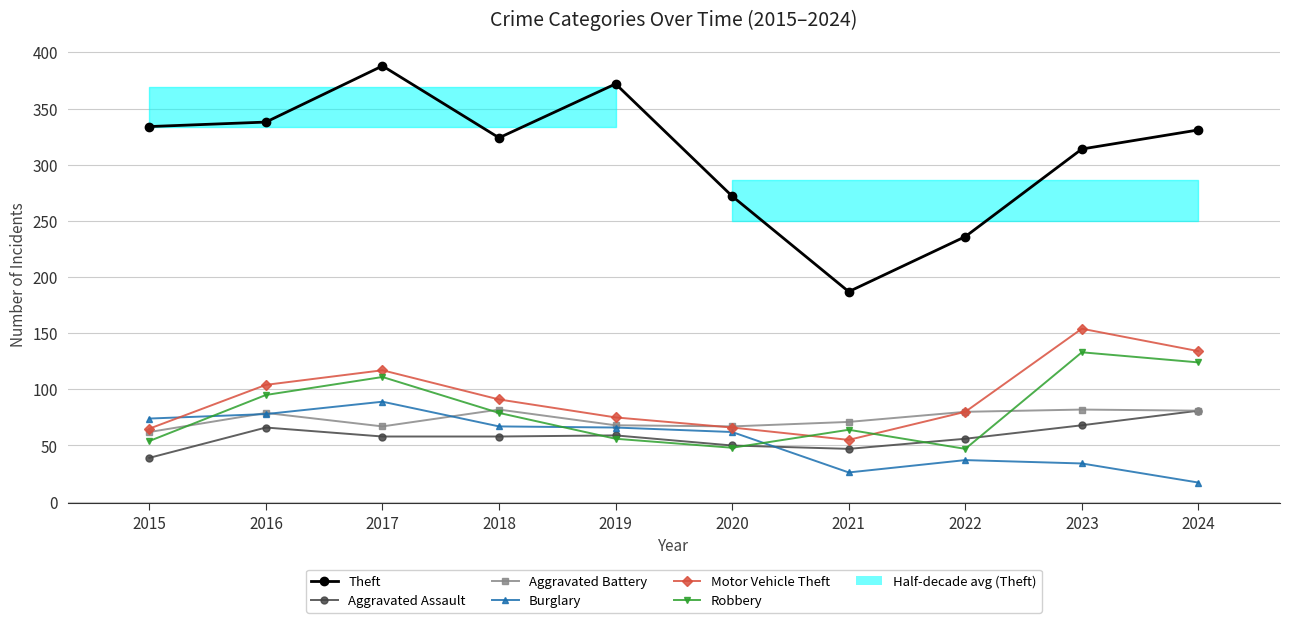

At which label does Burglary first exceed 66?

2015